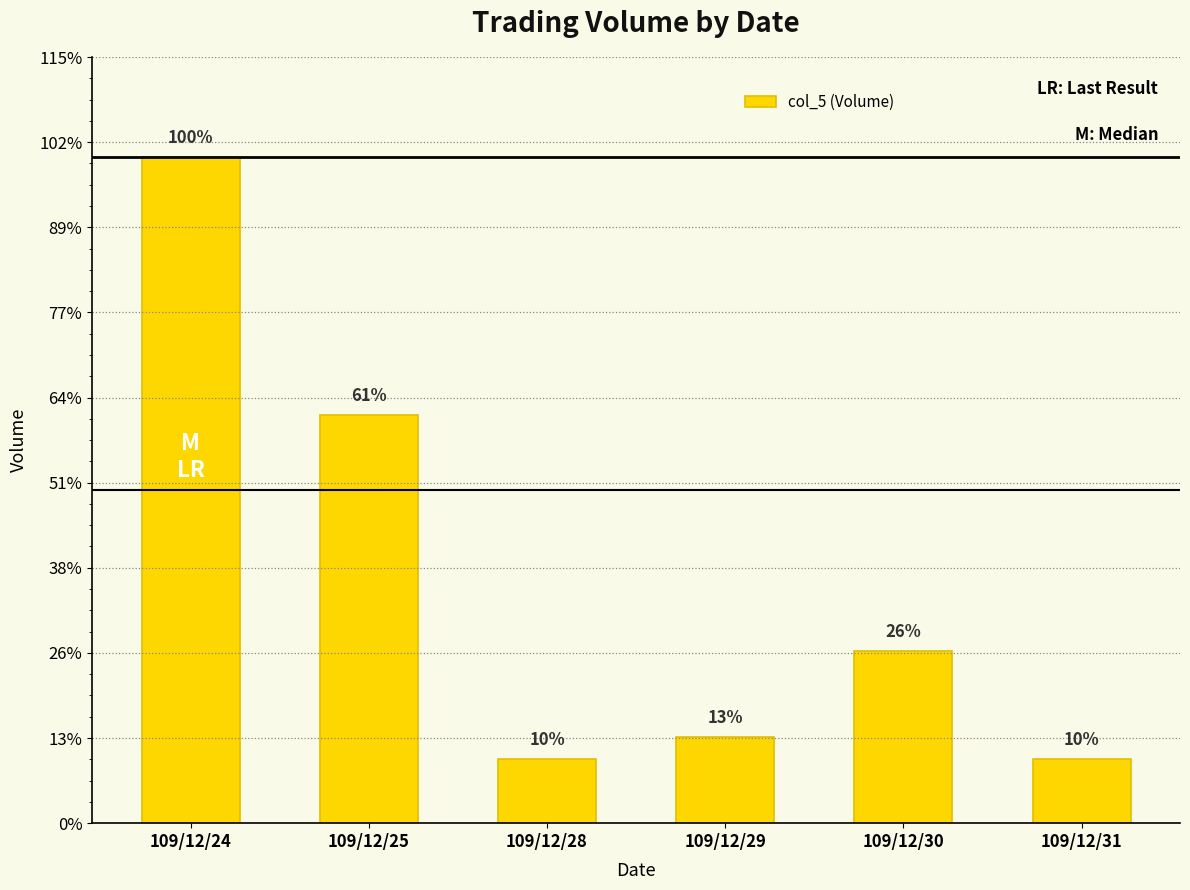

At which label does the data first exceed 8000?

109/12/24